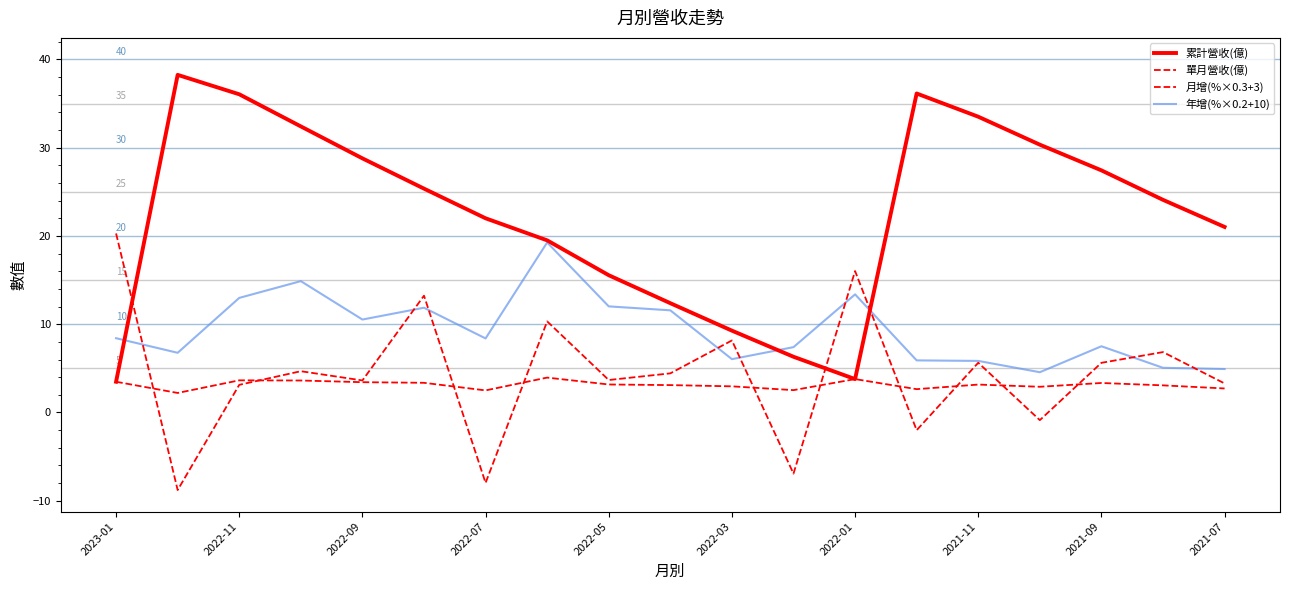

Where does the 單月營收(億) series first go above 3?

2023-01